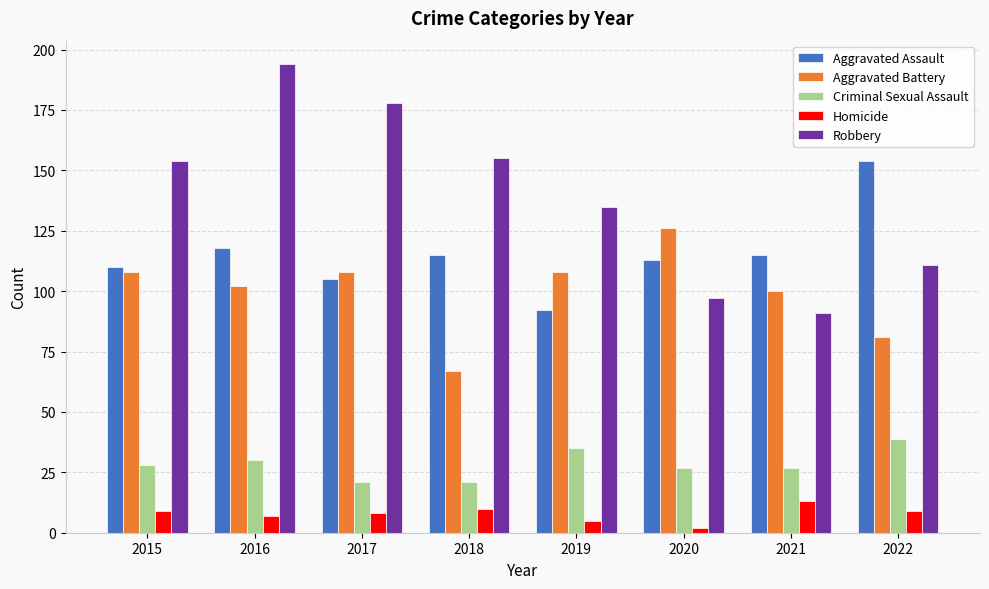

Reading left to right, list all the values displayed in this chart.

Aggravated Assault: 2015=110	2016=118	2017=105	2018=115	2019=92	2020=113	2021=115	2022=154
Aggravated Battery: 2015=108	2016=102	2017=108	2018=67	2019=108	2020=126	2021=100	2022=81
Criminal Sexual Assault: 2015=28	2016=30	2017=21	2018=21	2019=35	2020=27	2021=27	2022=39
Homicide: 2015=9	2016=7	2017=8	2018=10	2019=5	2020=2	2021=13	2022=9
Robbery: 2015=154	2016=194	2017=178	2018=155	2019=135	2020=97	2021=91	2022=111